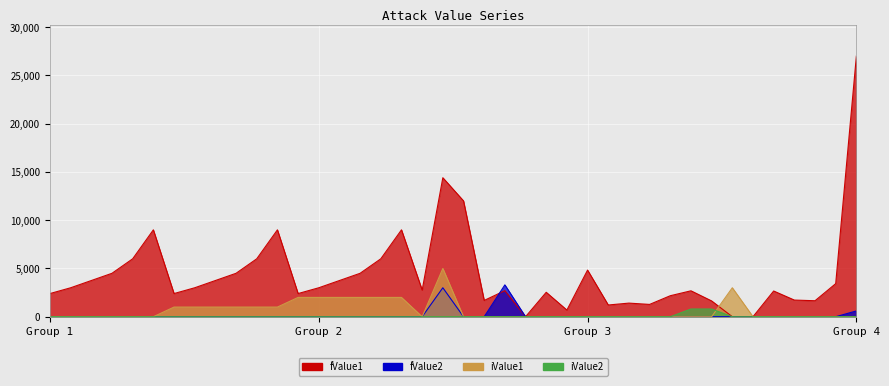

What are all the series names shown in the legend?

fValue1, fValue2, iValue1, iValue2